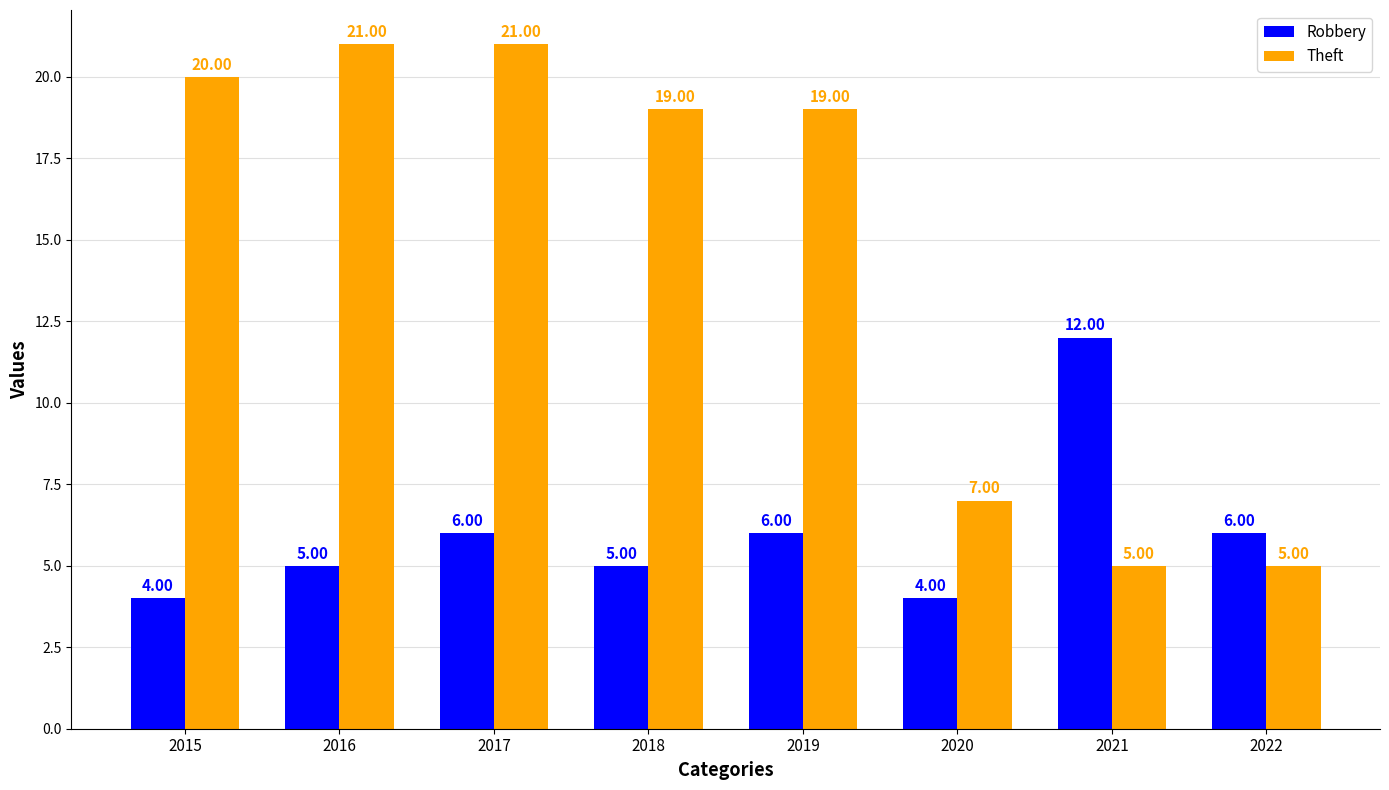

Which series has the widest spread of values?

Theft